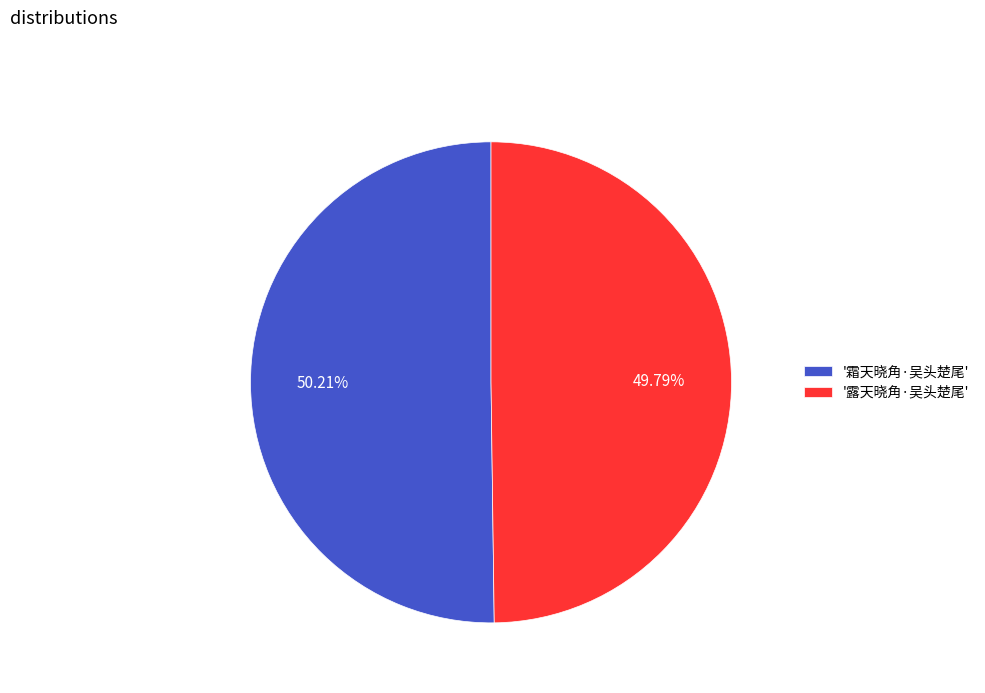

Is there any slice that represents more than half of the pie?

Yes